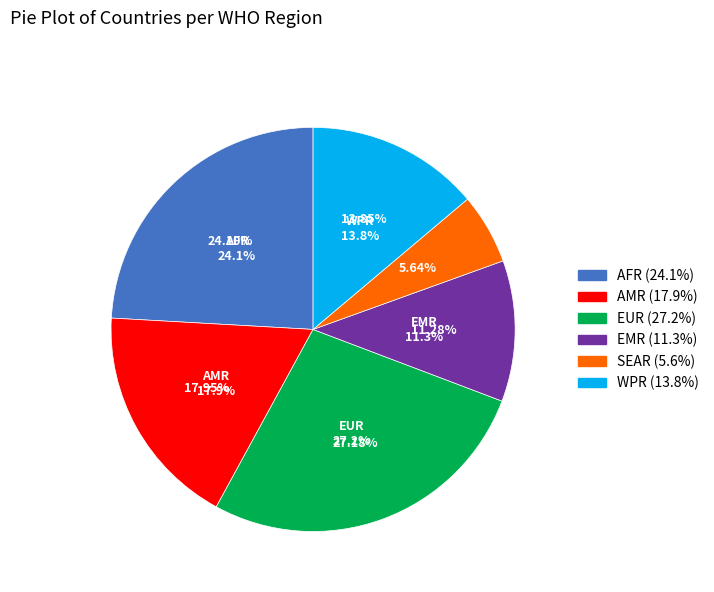

To the nearest percent, what is the difference between the EUR and AMR slice percentages?

9%